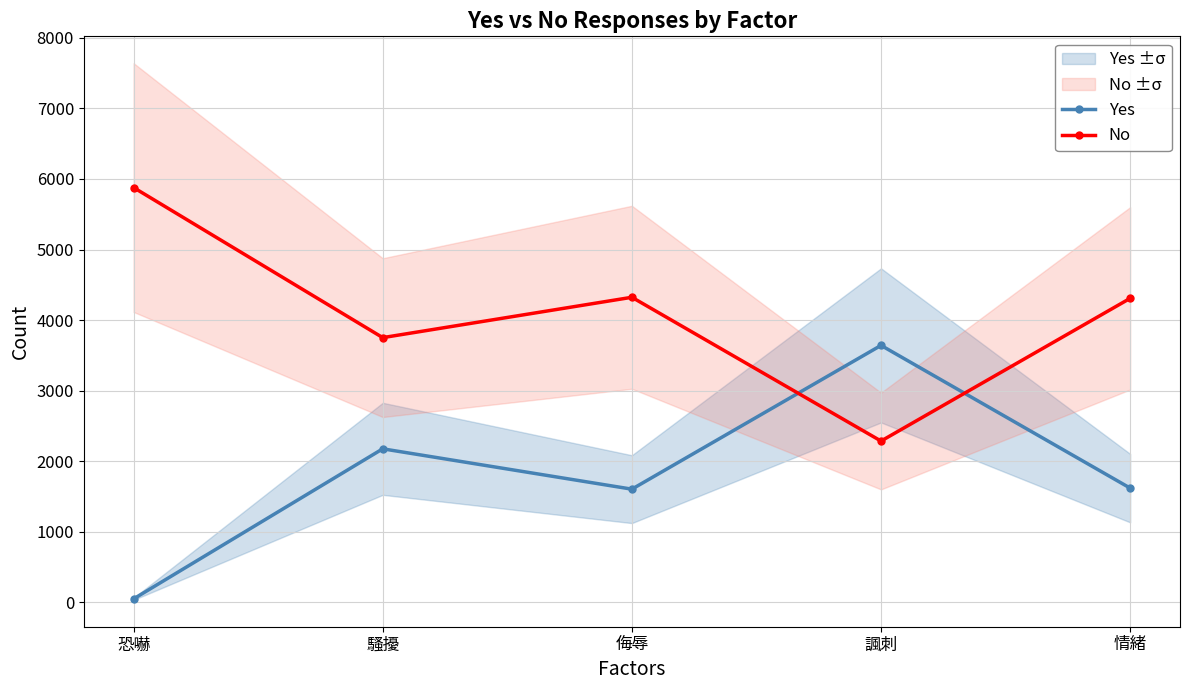

In Yes, how many points are higher than both neighbors (excluding endpoints)?

2